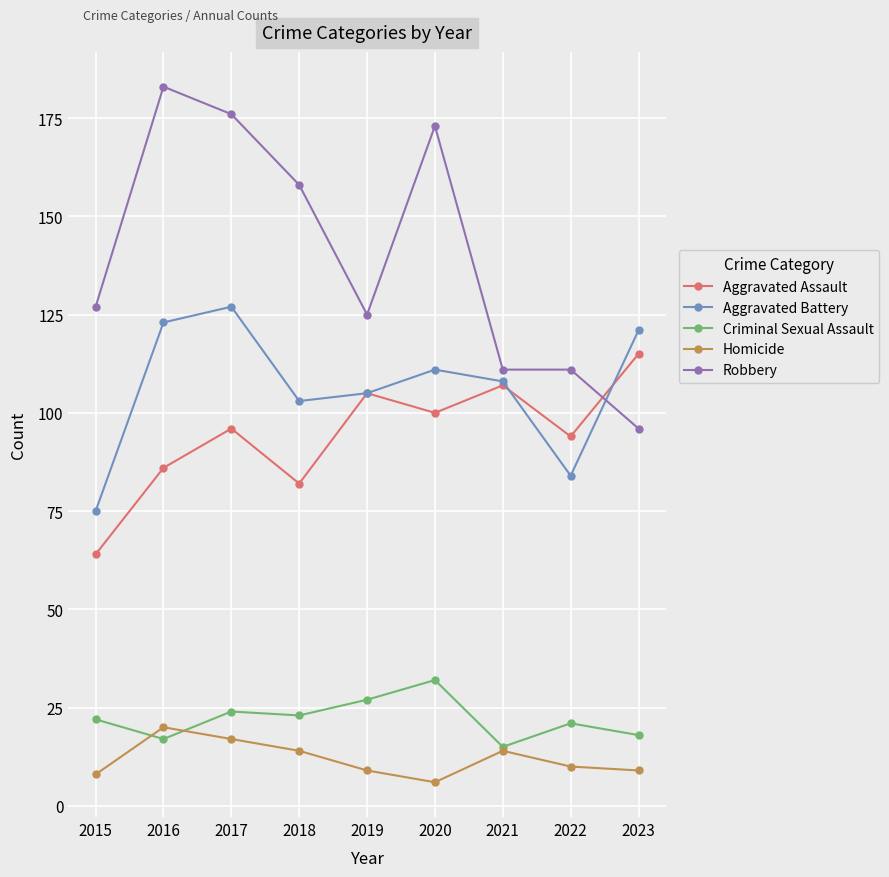

What is the spread (max minus min) of values at 2020?

167